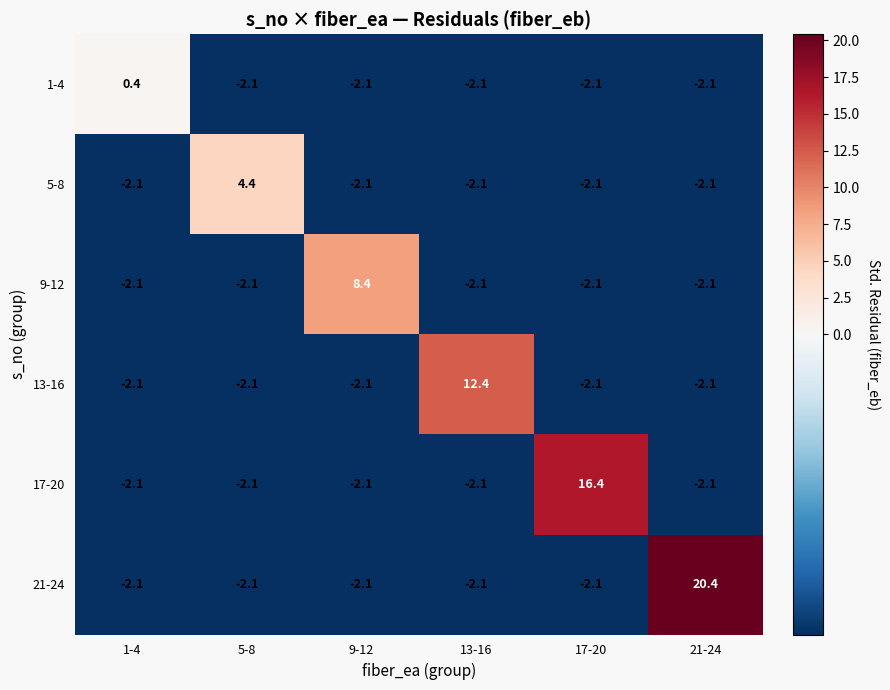

What is the approximate value of 9-12 at 17-20?

-2.1